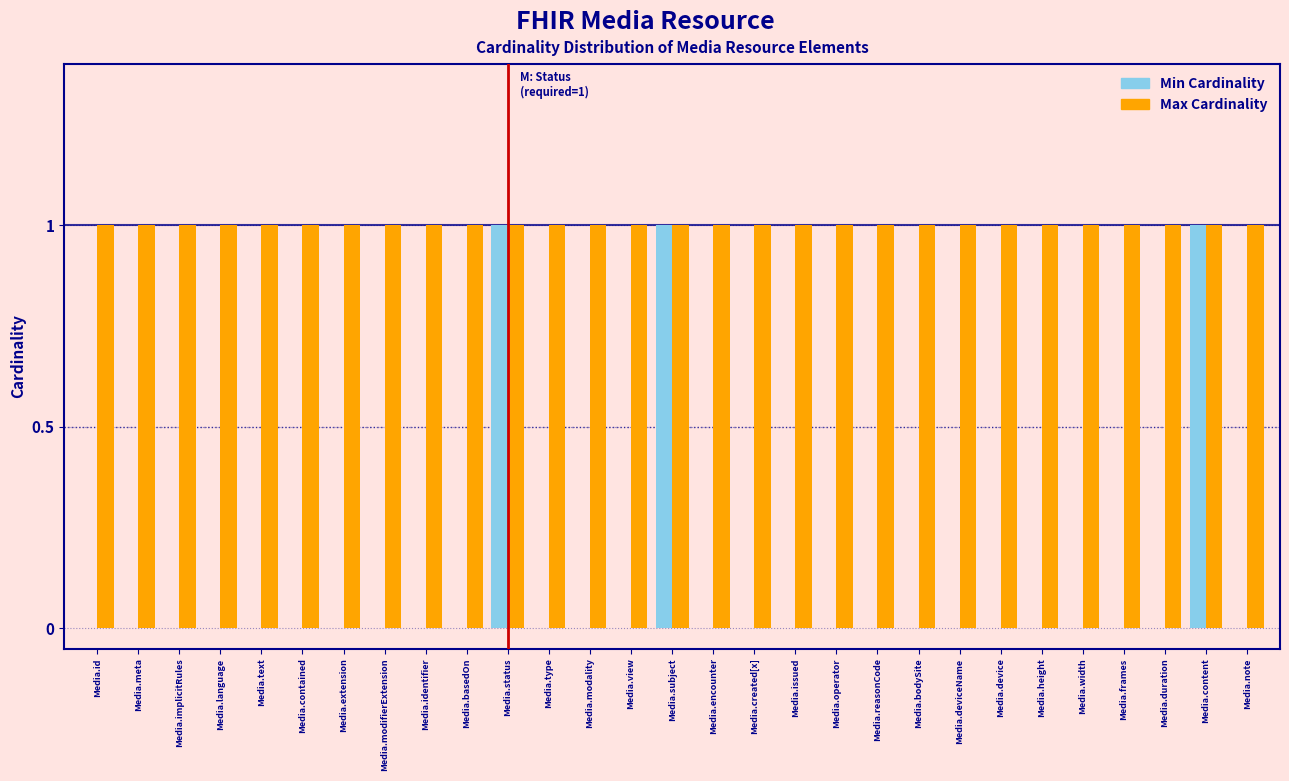

Which series changed the most between Media.contained and Media.subject?

Min Cardinality